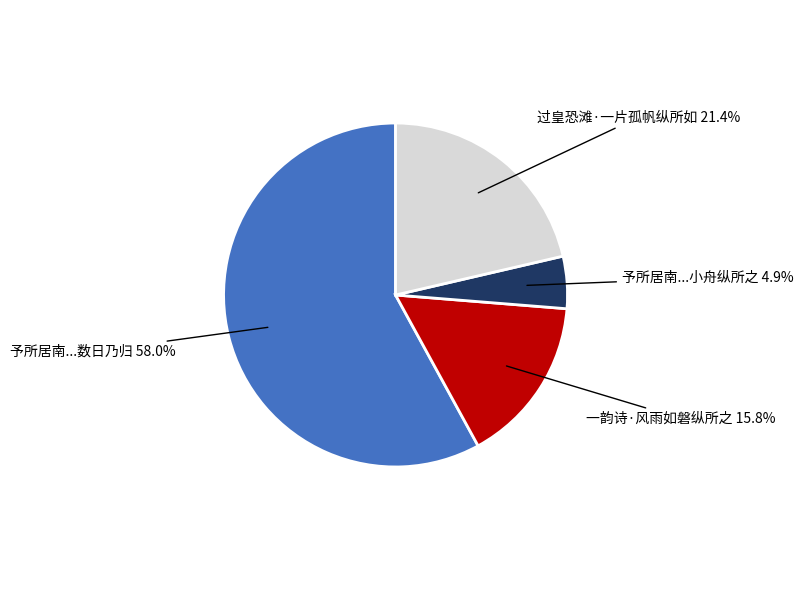

How many segments does this pie chart have?

4